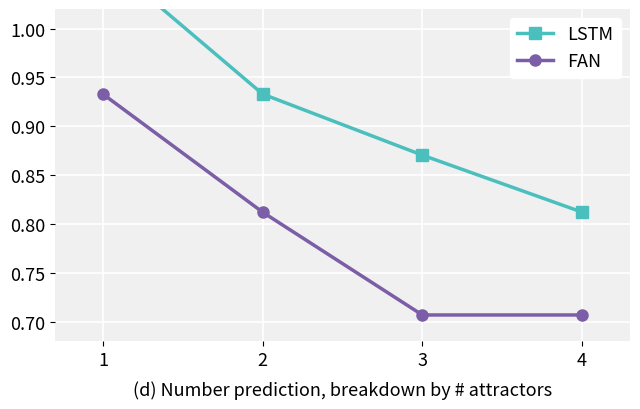

The value of FAN at 3 is 0.4. True or false?

False